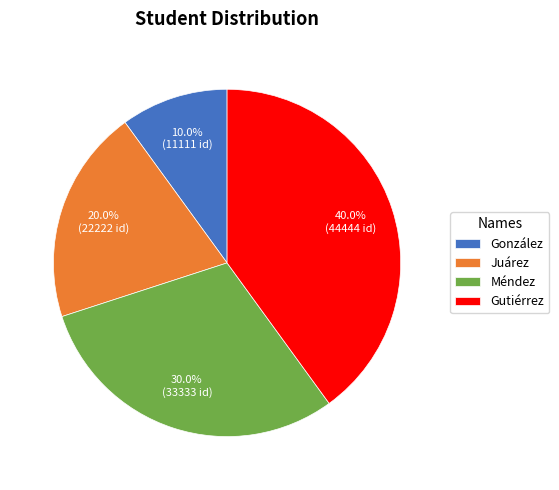

What percentage do González and Juárez together represent?

30.0%